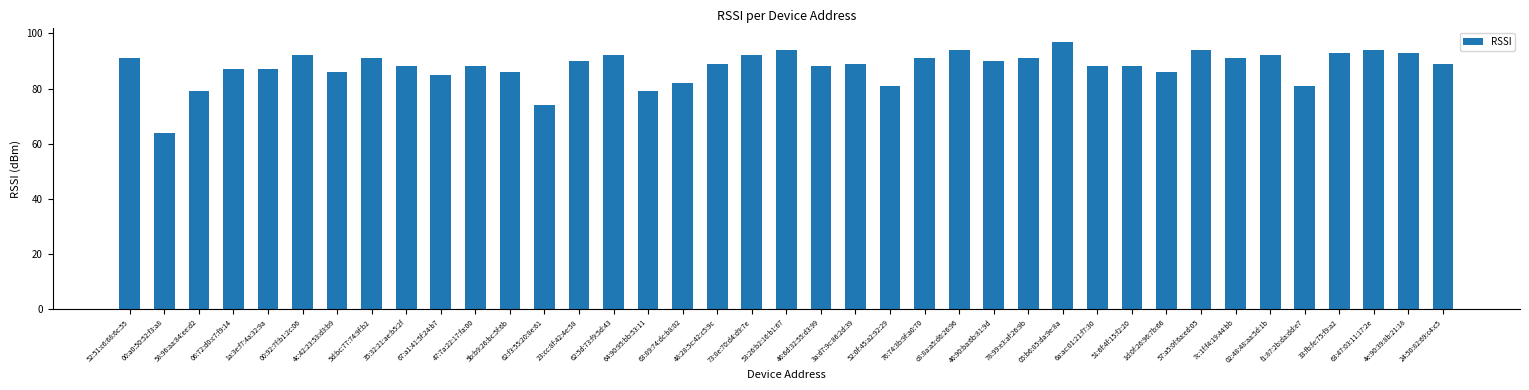

Are the bars horizontal?

No